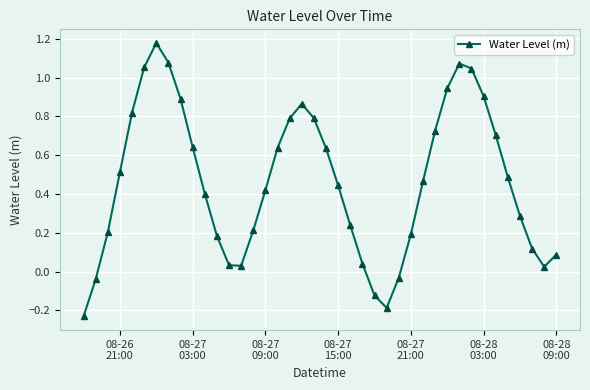

How many values exceed 0?

35